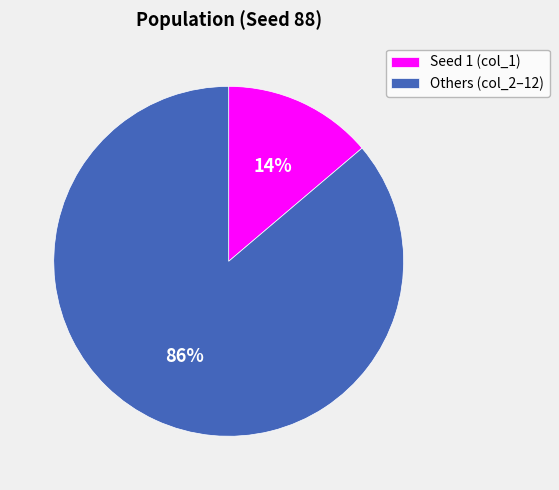

Which has a higher value, Others (col_2–12) or Seed 1 (col_1)?

Others (col_2–12)